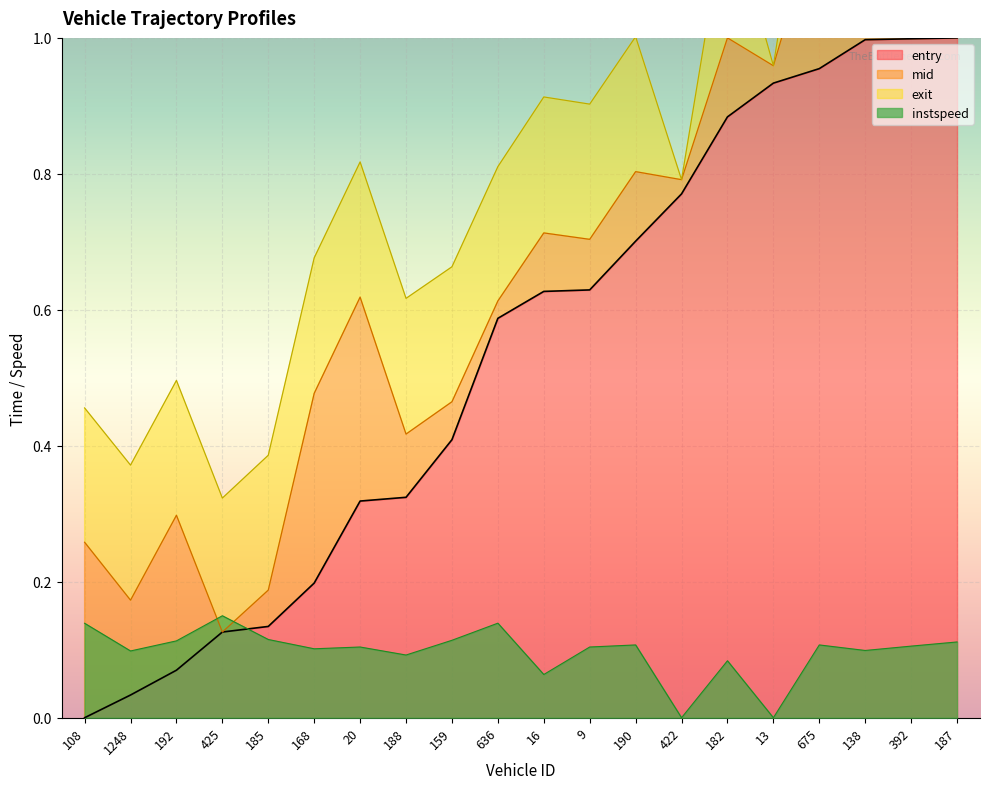

In instspeed, how many points are higher than both neighbors (excluding endpoints)?

6